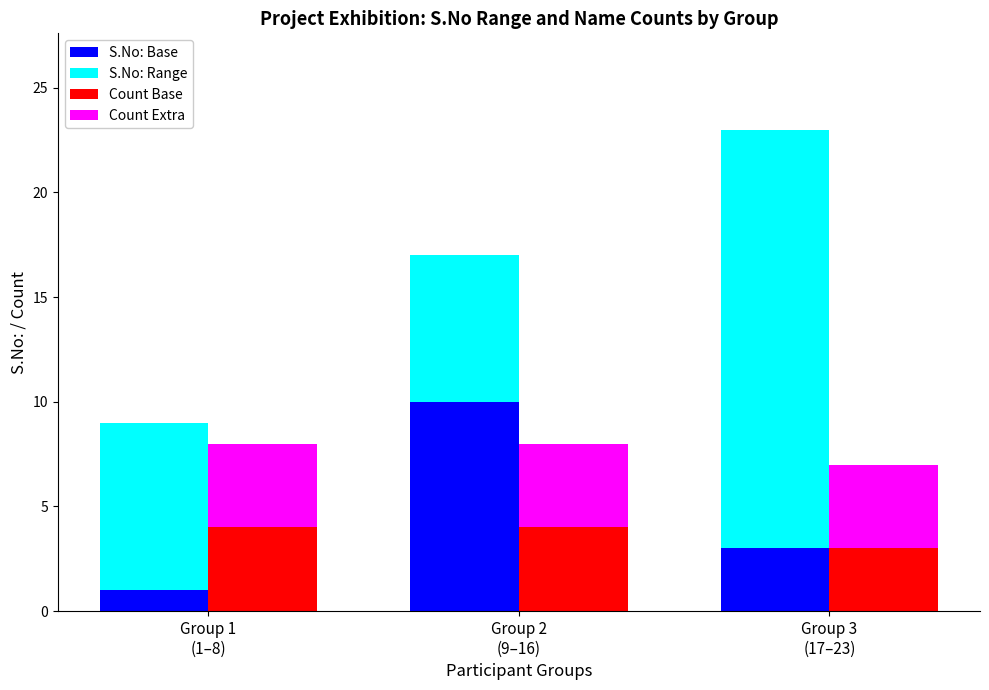

What is the minimum value shown in the chart?

1